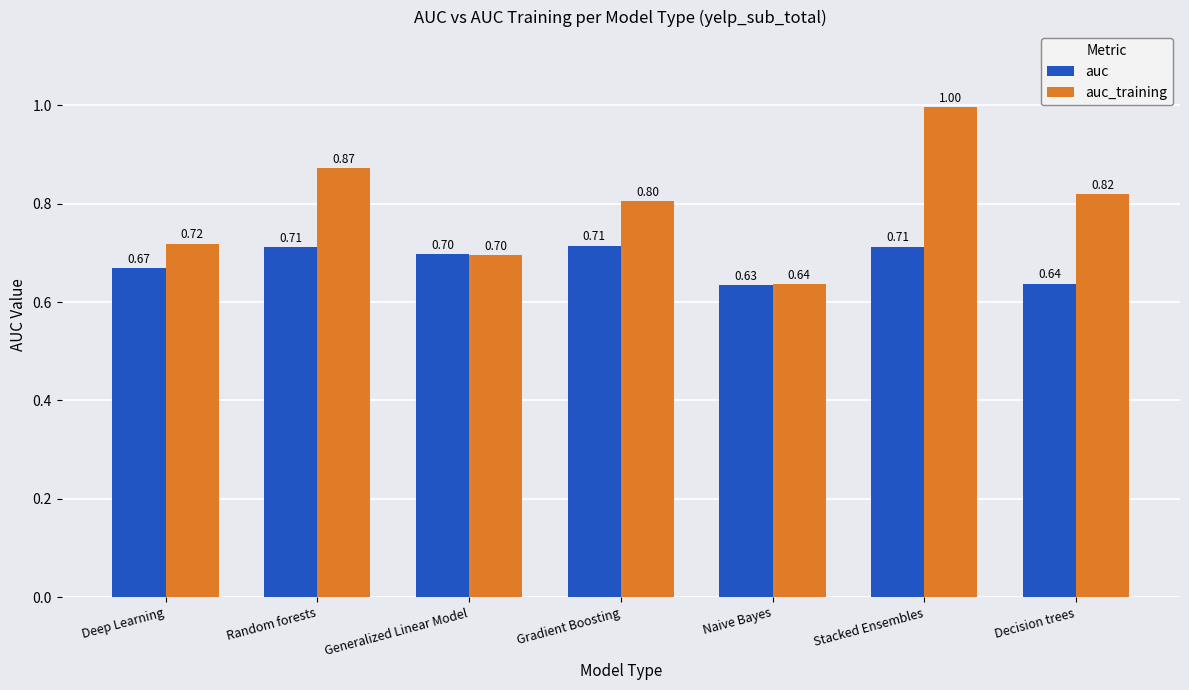

What is the sum of the auc values at Random forests and Deep Learning?

1.4